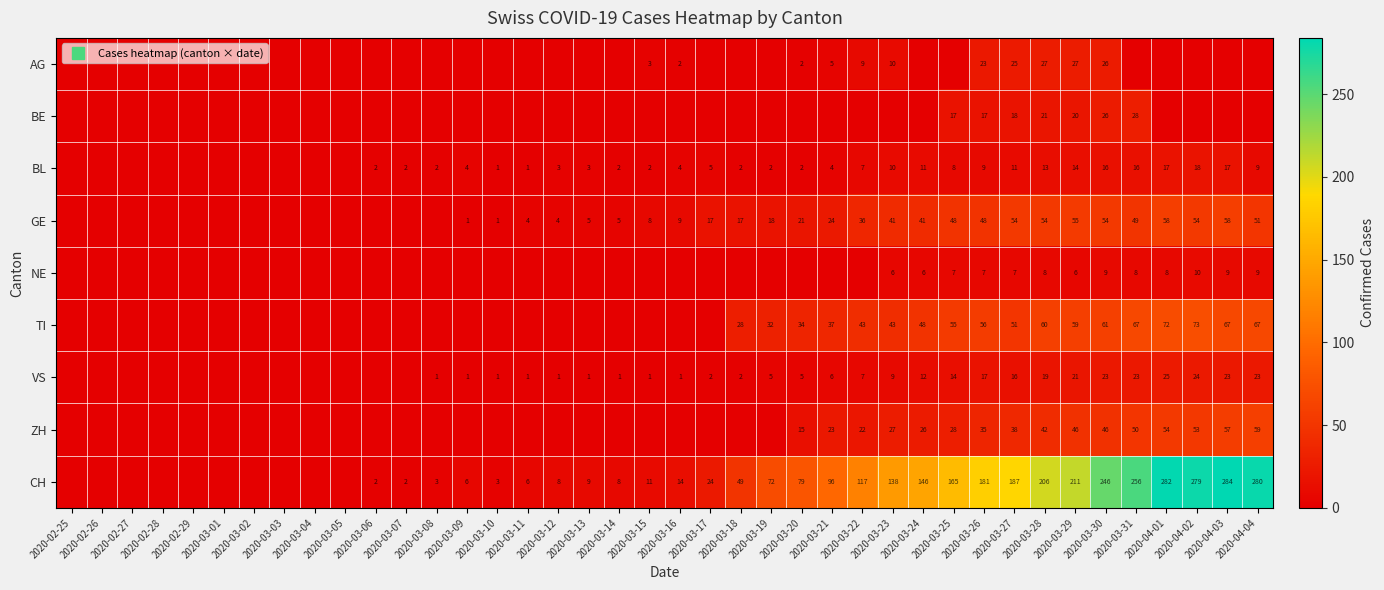

Which has a higher value, 2020-03-19 or 2020-03-18?

2020-03-19